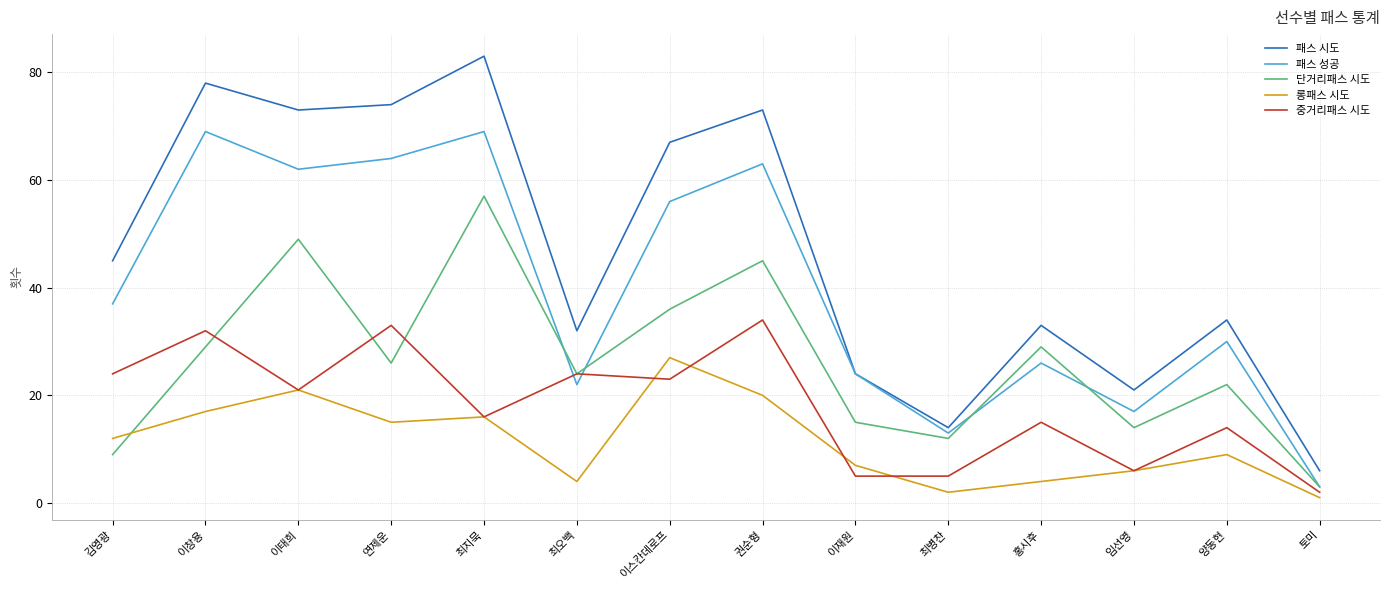

True or false: 롱패스 시도 has more than 0 points higher than both neighbors.

True